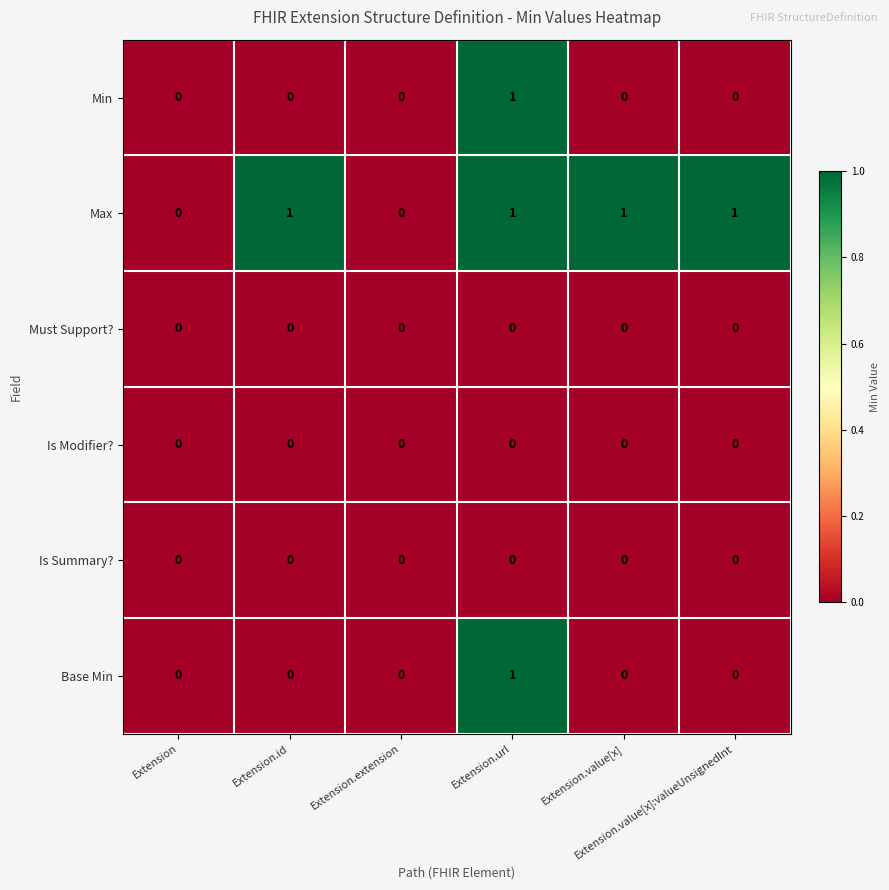

What is the sum of all Max values?

4